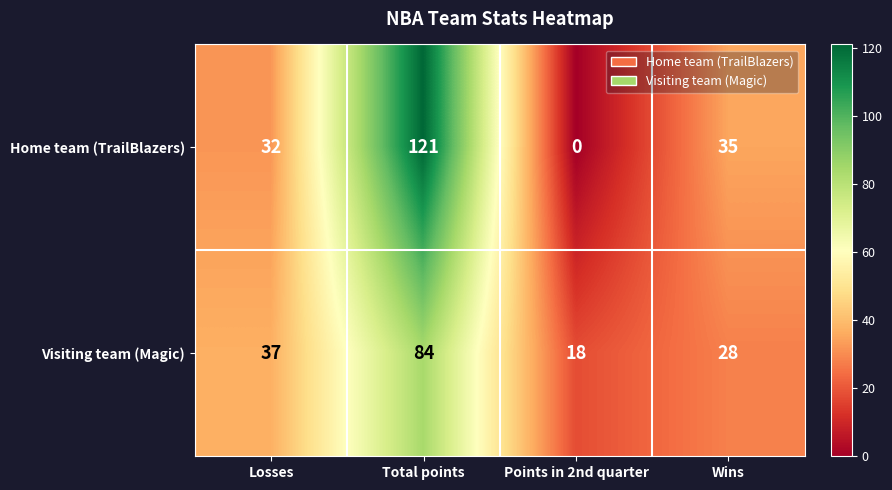

What is the average value of the Visiting team (Magic) series?

42